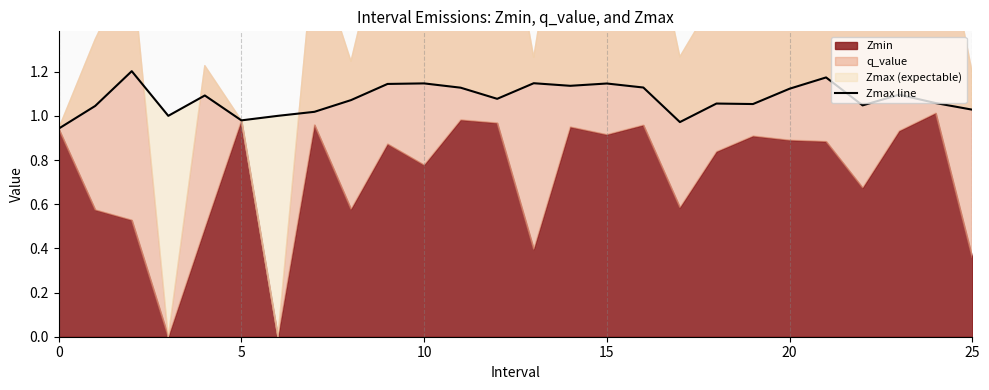

What is the change in value from 7 to 23?

+0.1